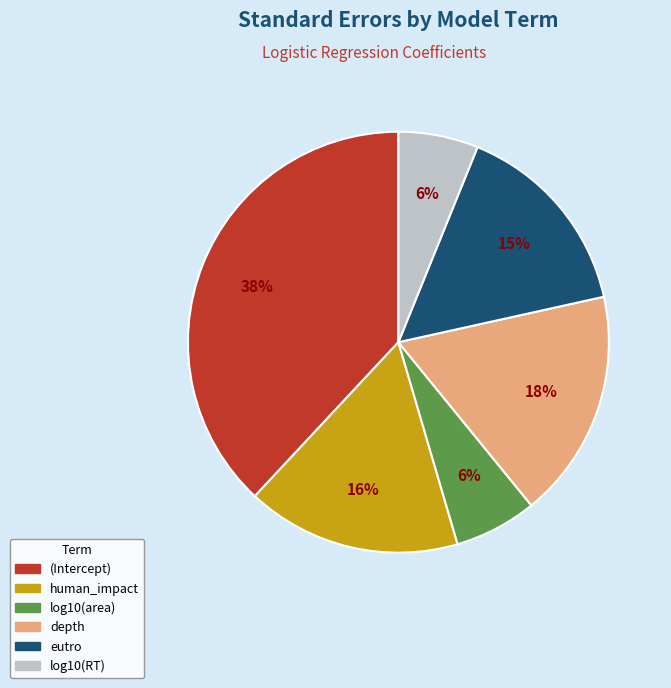

Combined, do eutro and depth account for over 50%?

No